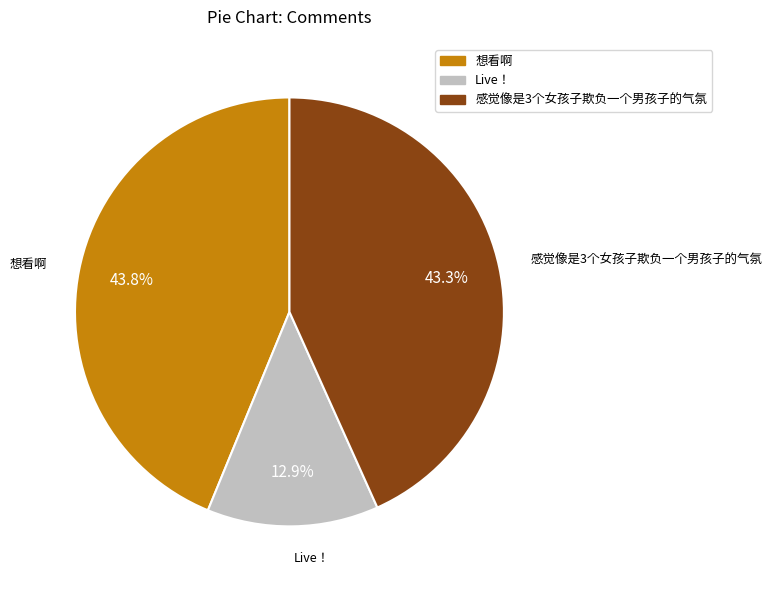

To the nearest percent, what portion does 感觉像是3个女孩子欺负一个男孩子的气氛 represent?

43%